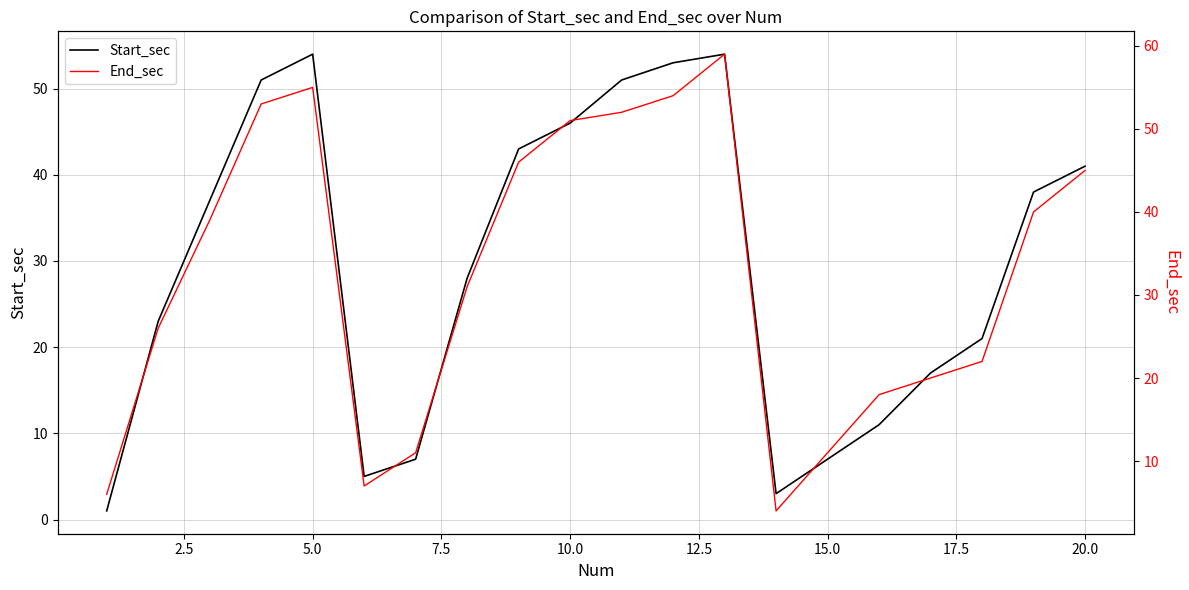

How many values in the End_sec series exceed 39?

9